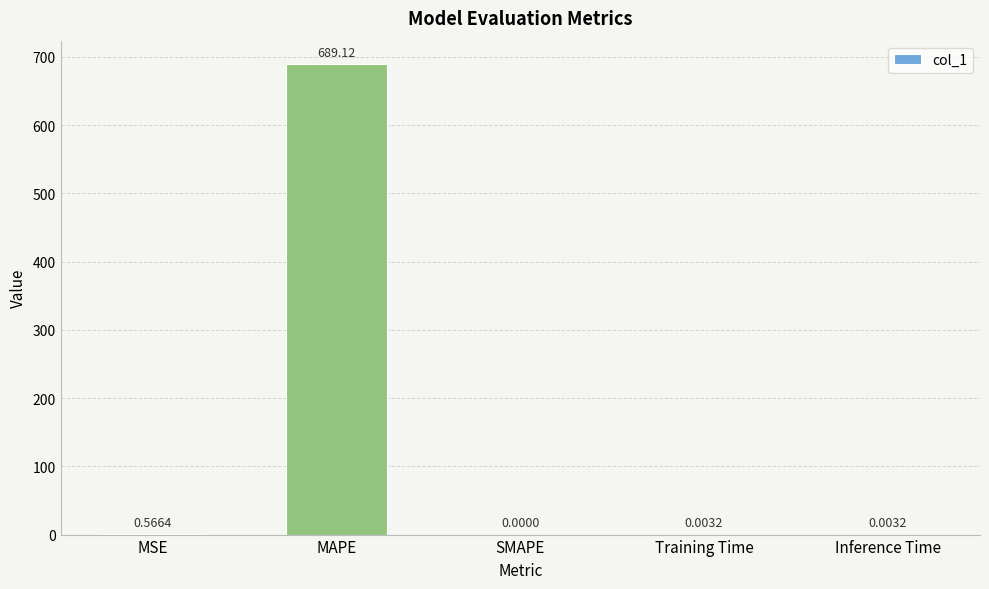

Are the bars horizontal?

No